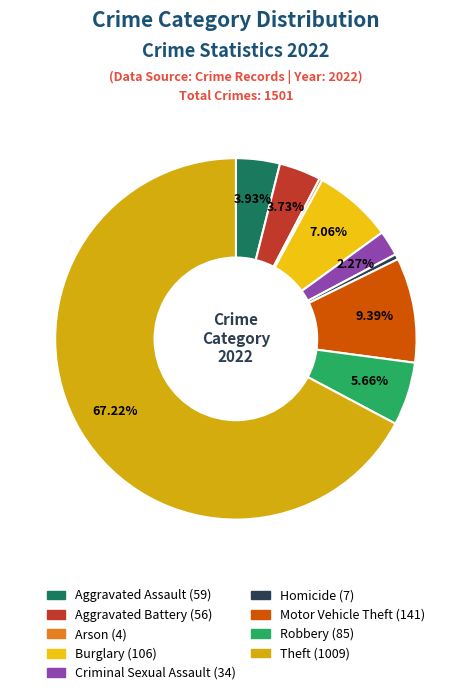

Is there any slice that represents more than half of the pie?

Yes